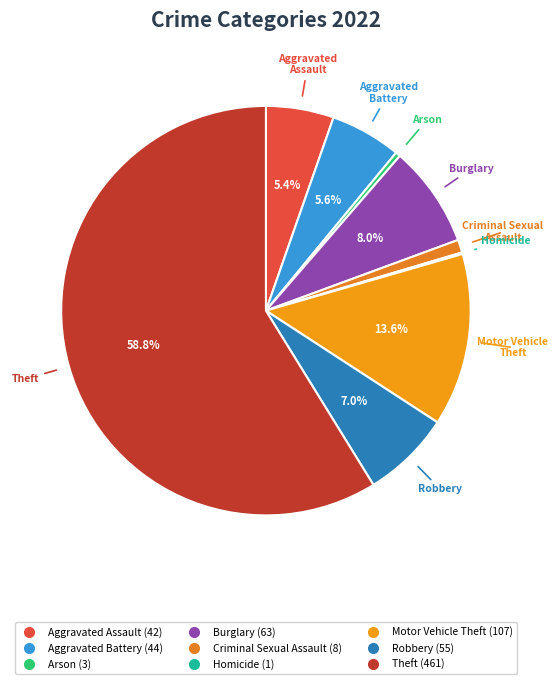

What percentage is the Aggravated Assault slice, to the nearest percent?

5%